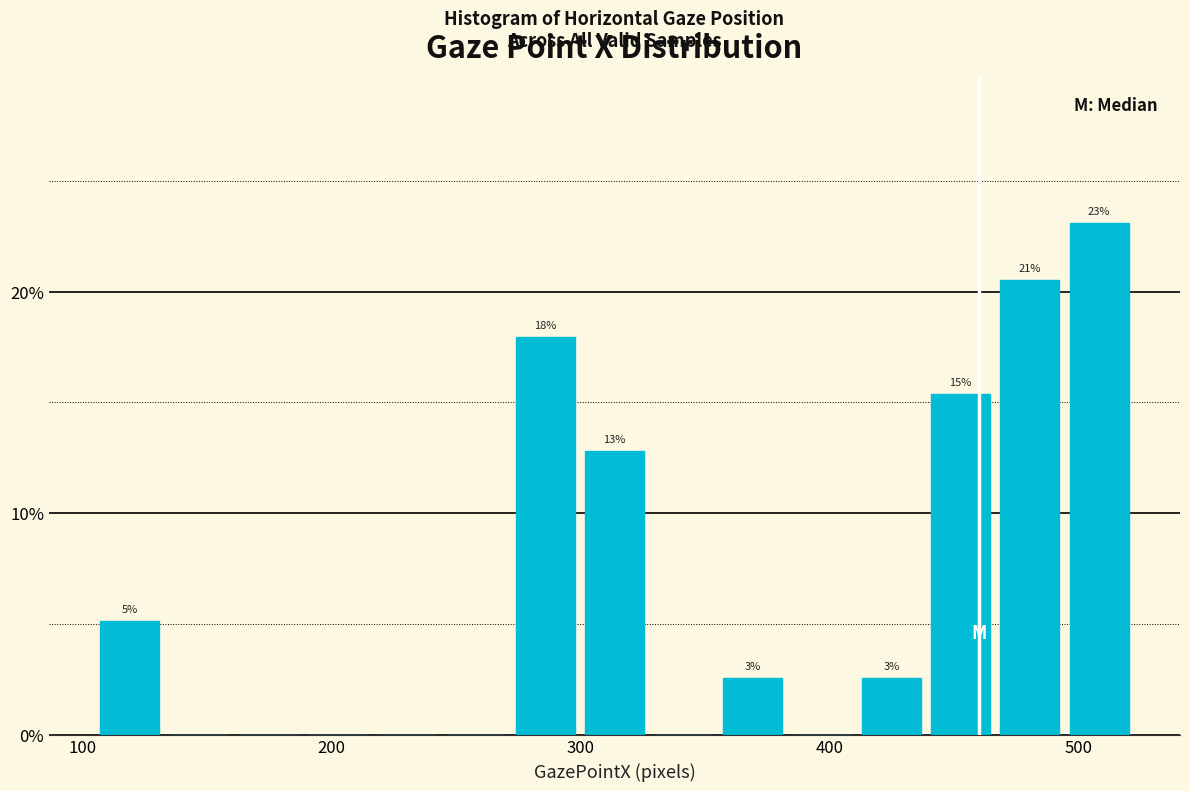

Read against the x-axis, roughly where is the centre of the tallest bar?

510